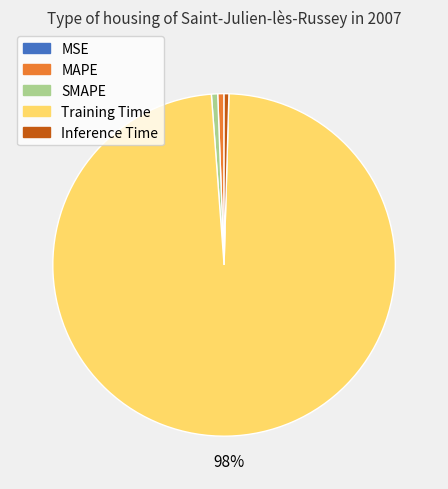

Does any single category account for the majority?

Yes